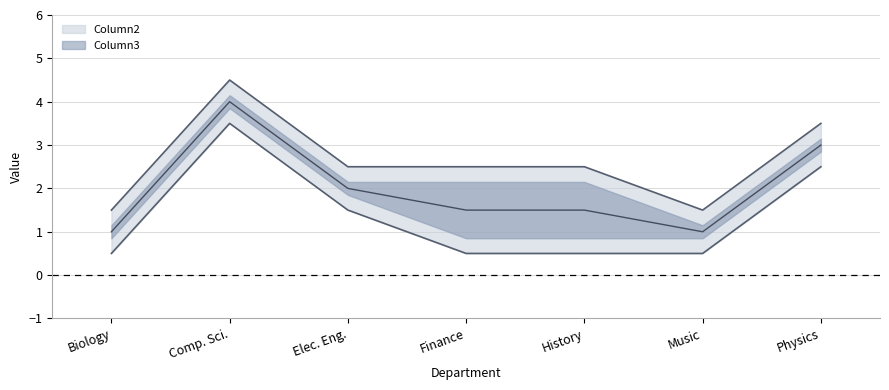

How many Column2 values are between 0 and 2?

5